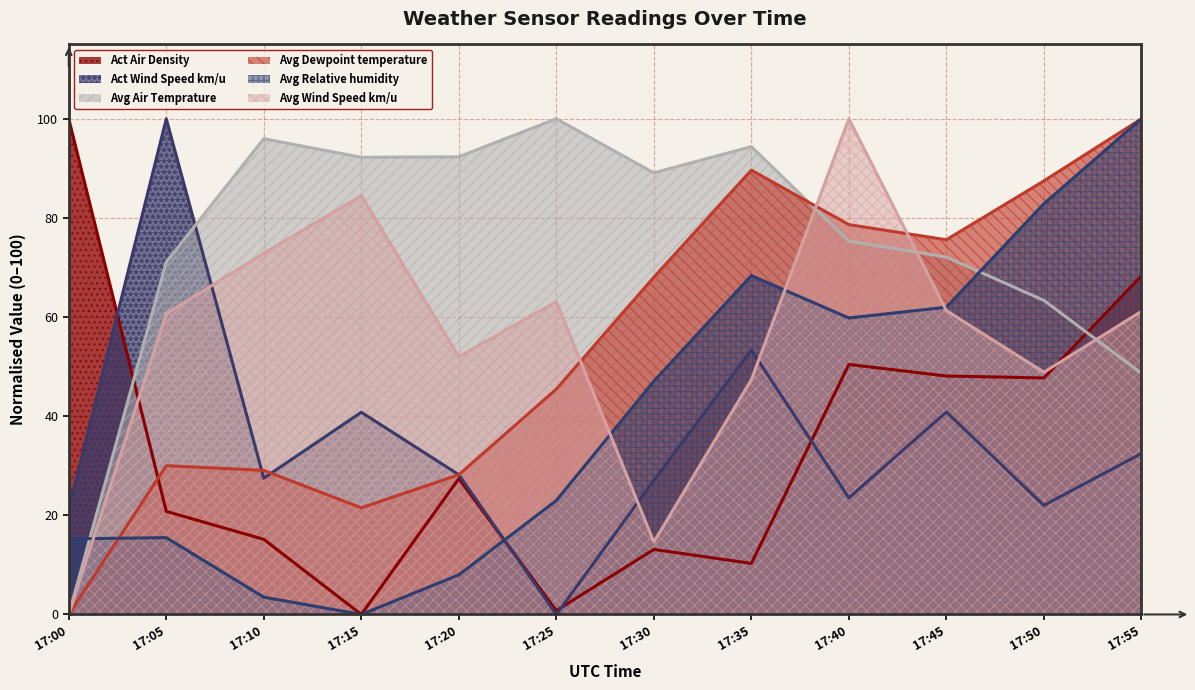

Which series ends up on top after the final intersection of Avg Wind Speed km/u and Act Wind Speed km/u?

Avg Wind Speed km/u